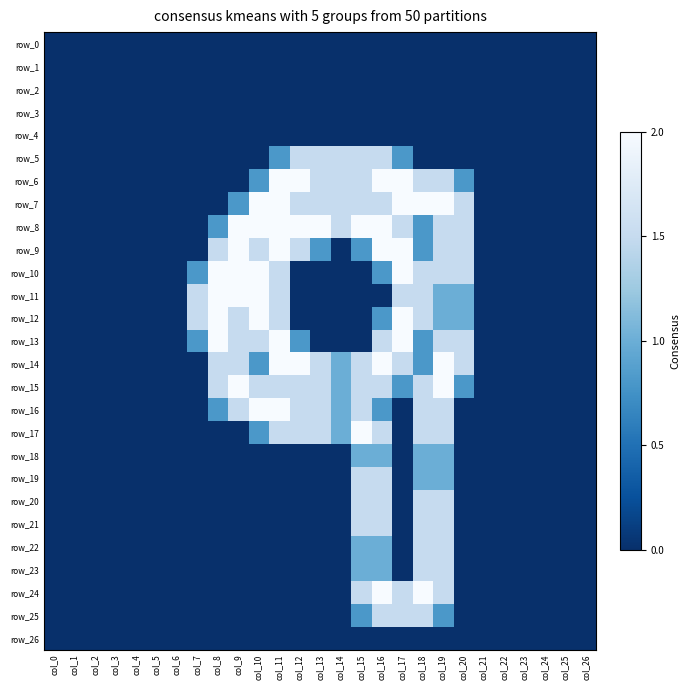

At col_5, list the series in order from smallest to largest.

row_0, row_1, row_2, row_3, row_4, row_5, row_6, row_7, row_8, row_9, row_10, row_11, row_12, row_13, row_14, row_15, row_16, row_17, row_18, row_19, row_20, row_21, row_22, row_23, row_24, row_25, row_26